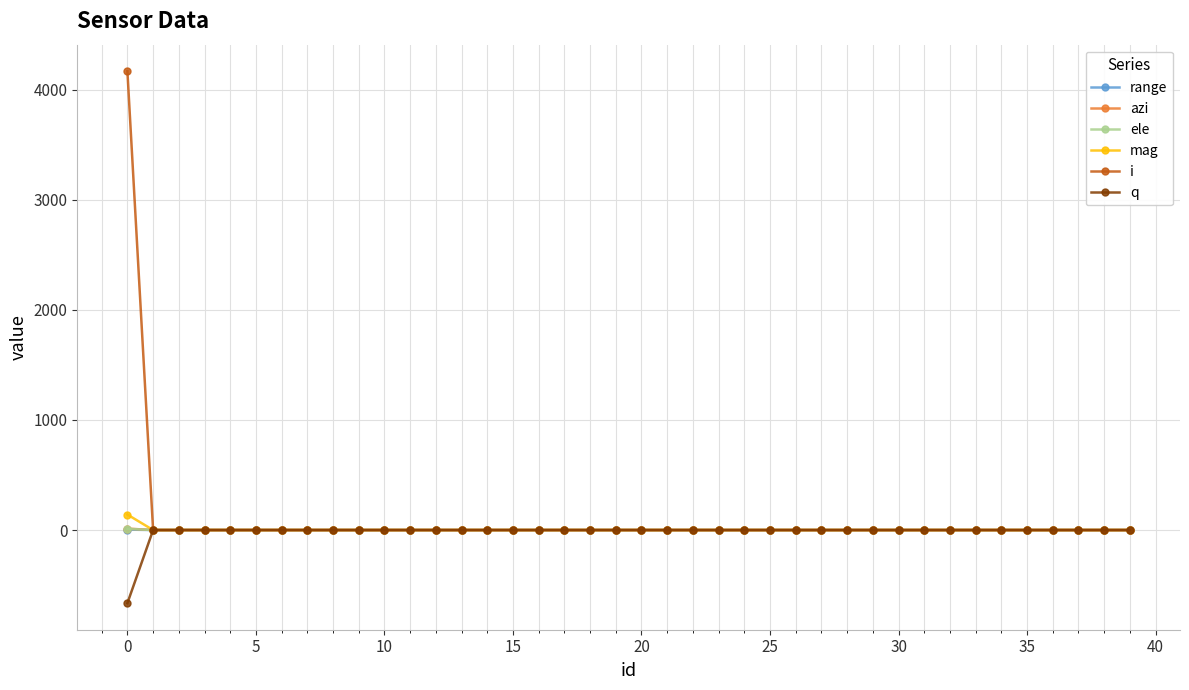

What is the minimum value for q?

-664.0